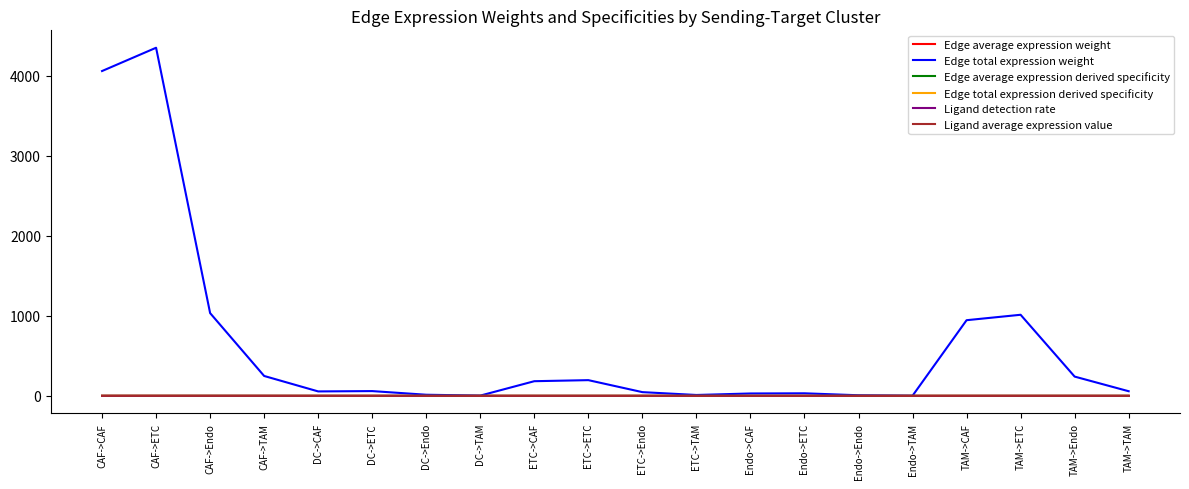

True or false: Edge average expression derived specificity has a value of 0.0 at TAM->CAF.

True